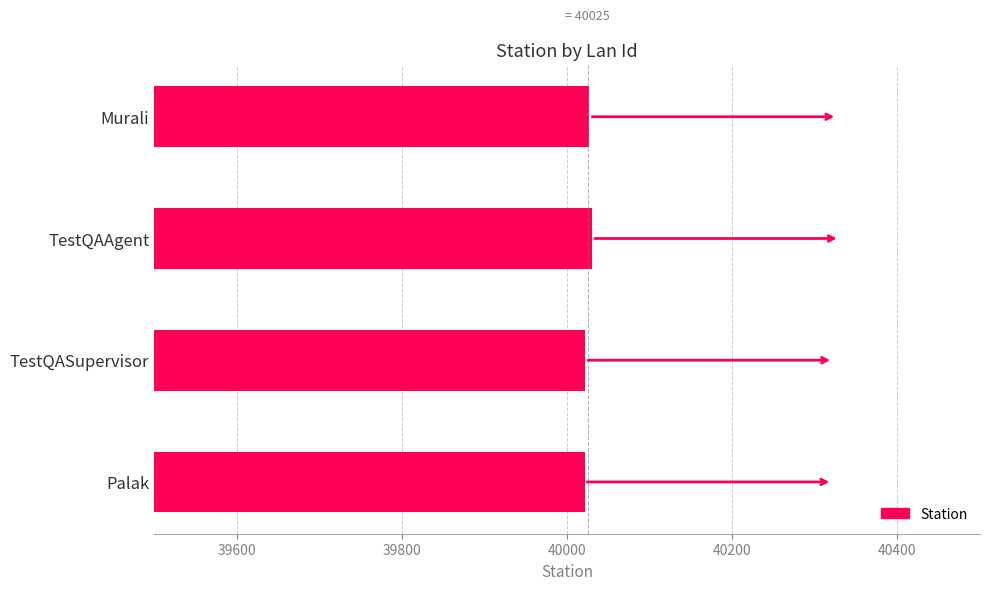

Rank the categories by value from highest to lowest.

TestQAAgent, Murali, TestQASupervisor, Palak